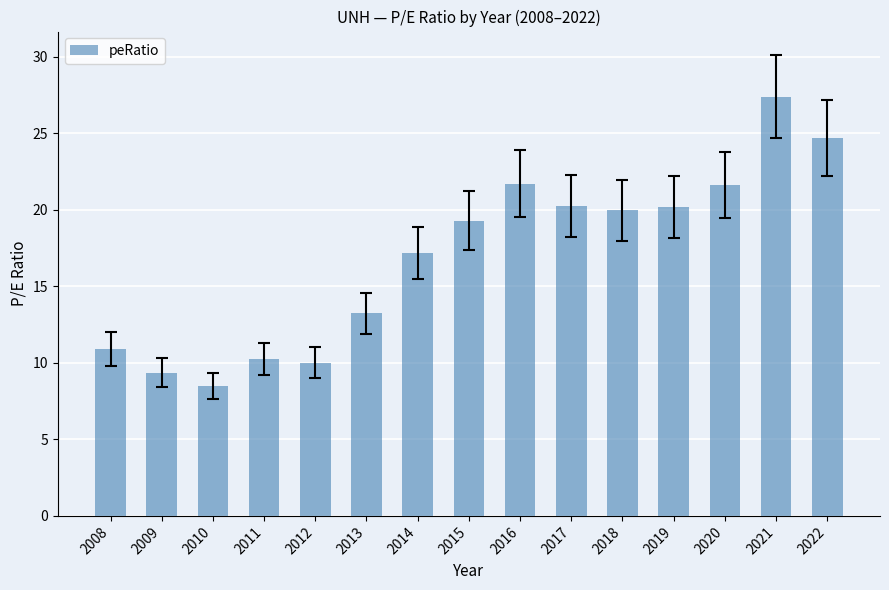

What is the ratio of the value at 2016 to the value at 2020?

1.0